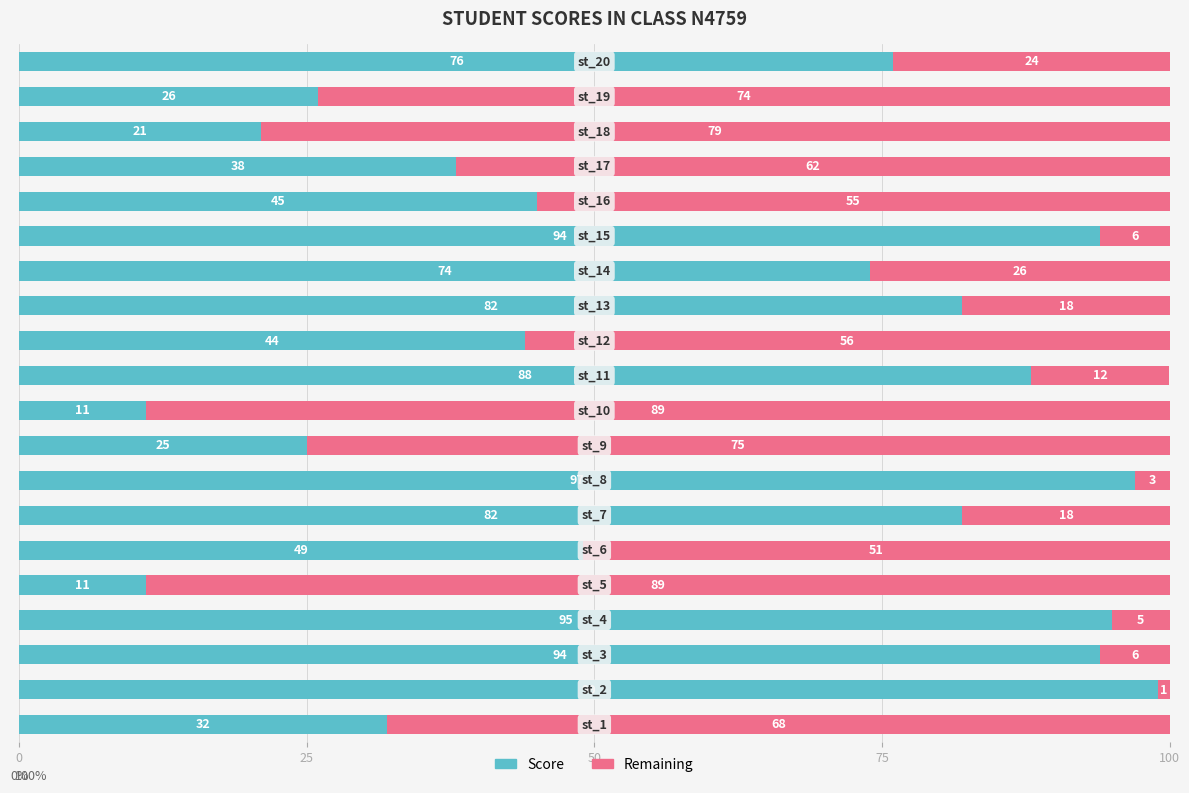

What is the sum of all Score values?

1183